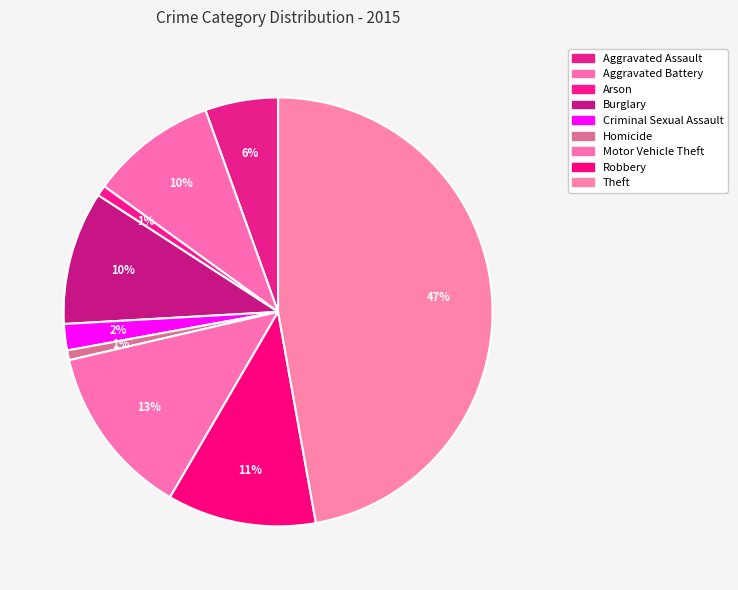

What percentage is the Aggravated Assault slice, to the nearest percent?

6%